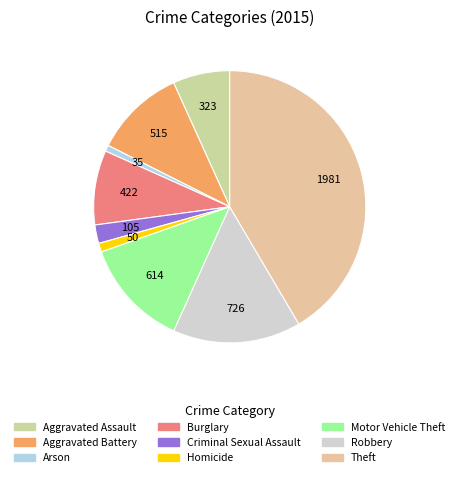

Count the number of slices in the pie.

9